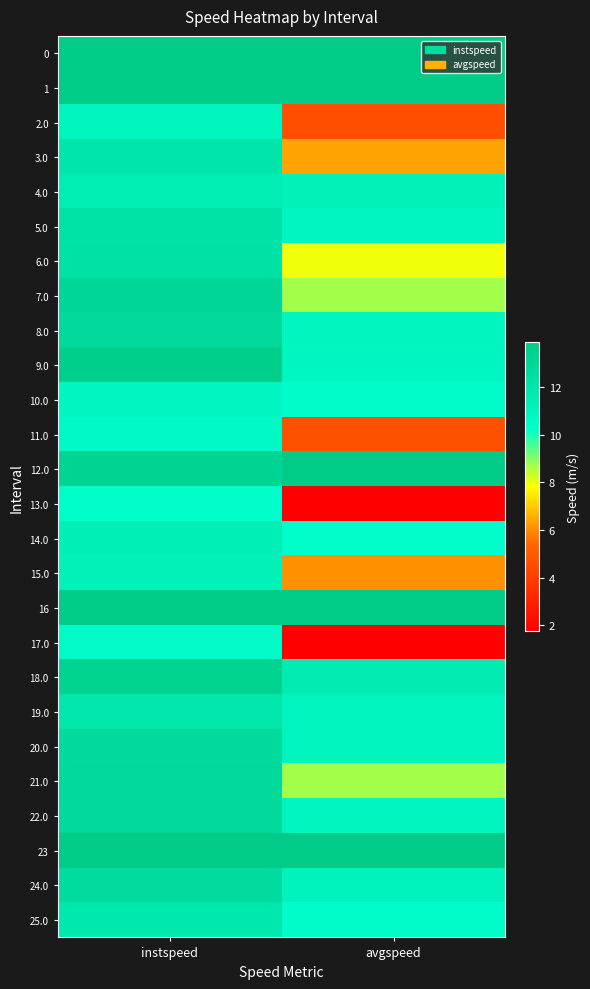

Reading left to right, extract all data points from this chart.

0: instspeed=13.9	avgspeed=13.9
1: instspeed=13.9	avgspeed=13.9
2.0: instspeed=10.9	avgspeed=4.6
3.0: instspeed=12.0	avgspeed=6.4
4.0: instspeed=11.5	avgspeed=11.1
5.0: instspeed=12.2	avgspeed=10.8
6.0: instspeed=12.3	avgspeed=7.9
7.0: instspeed=13.1	avgspeed=8.7
8.0: instspeed=12.9	avgspeed=10.9
9.0: instspeed=13.7	avgspeed=10.8
10.0: instspeed=10.8	avgspeed=10.4
11.0: instspeed=10.6	avgspeed=4.6
12.0: instspeed=13.2	avgspeed=13.9
13.0: instspeed=10.2	avgspeed=1.8
14.0: instspeed=11.4	avgspeed=10.3
15.0: instspeed=11.2	avgspeed=6.1
16: instspeed=13.9	avgspeed=13.9
17.0: instspeed=10.5	avgspeed=1.8
18.0: instspeed=13.4	avgspeed=11.5
19.0: instspeed=12.0	avgspeed=11.0
20.0: instspeed=12.8	avgspeed=11.0
21.0: instspeed=12.9	avgspeed=8.7
22.0: instspeed=12.9	avgspeed=11.0
23: instspeed=13.9	avgspeed=13.9
24.0: instspeed=12.7	avgspeed=11.1
25.0: instspeed=11.9	avgspeed=10.4